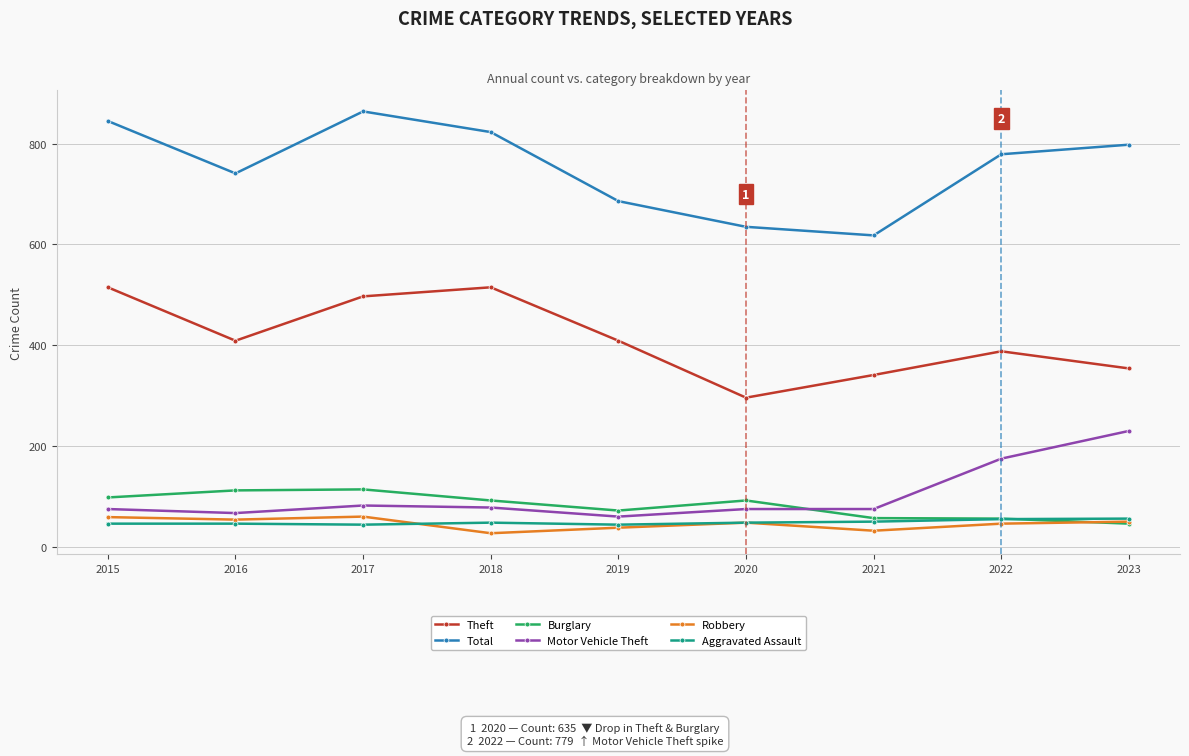

True or false: Motor Vehicle Theft and Aggravated Assault cross at least once.

False